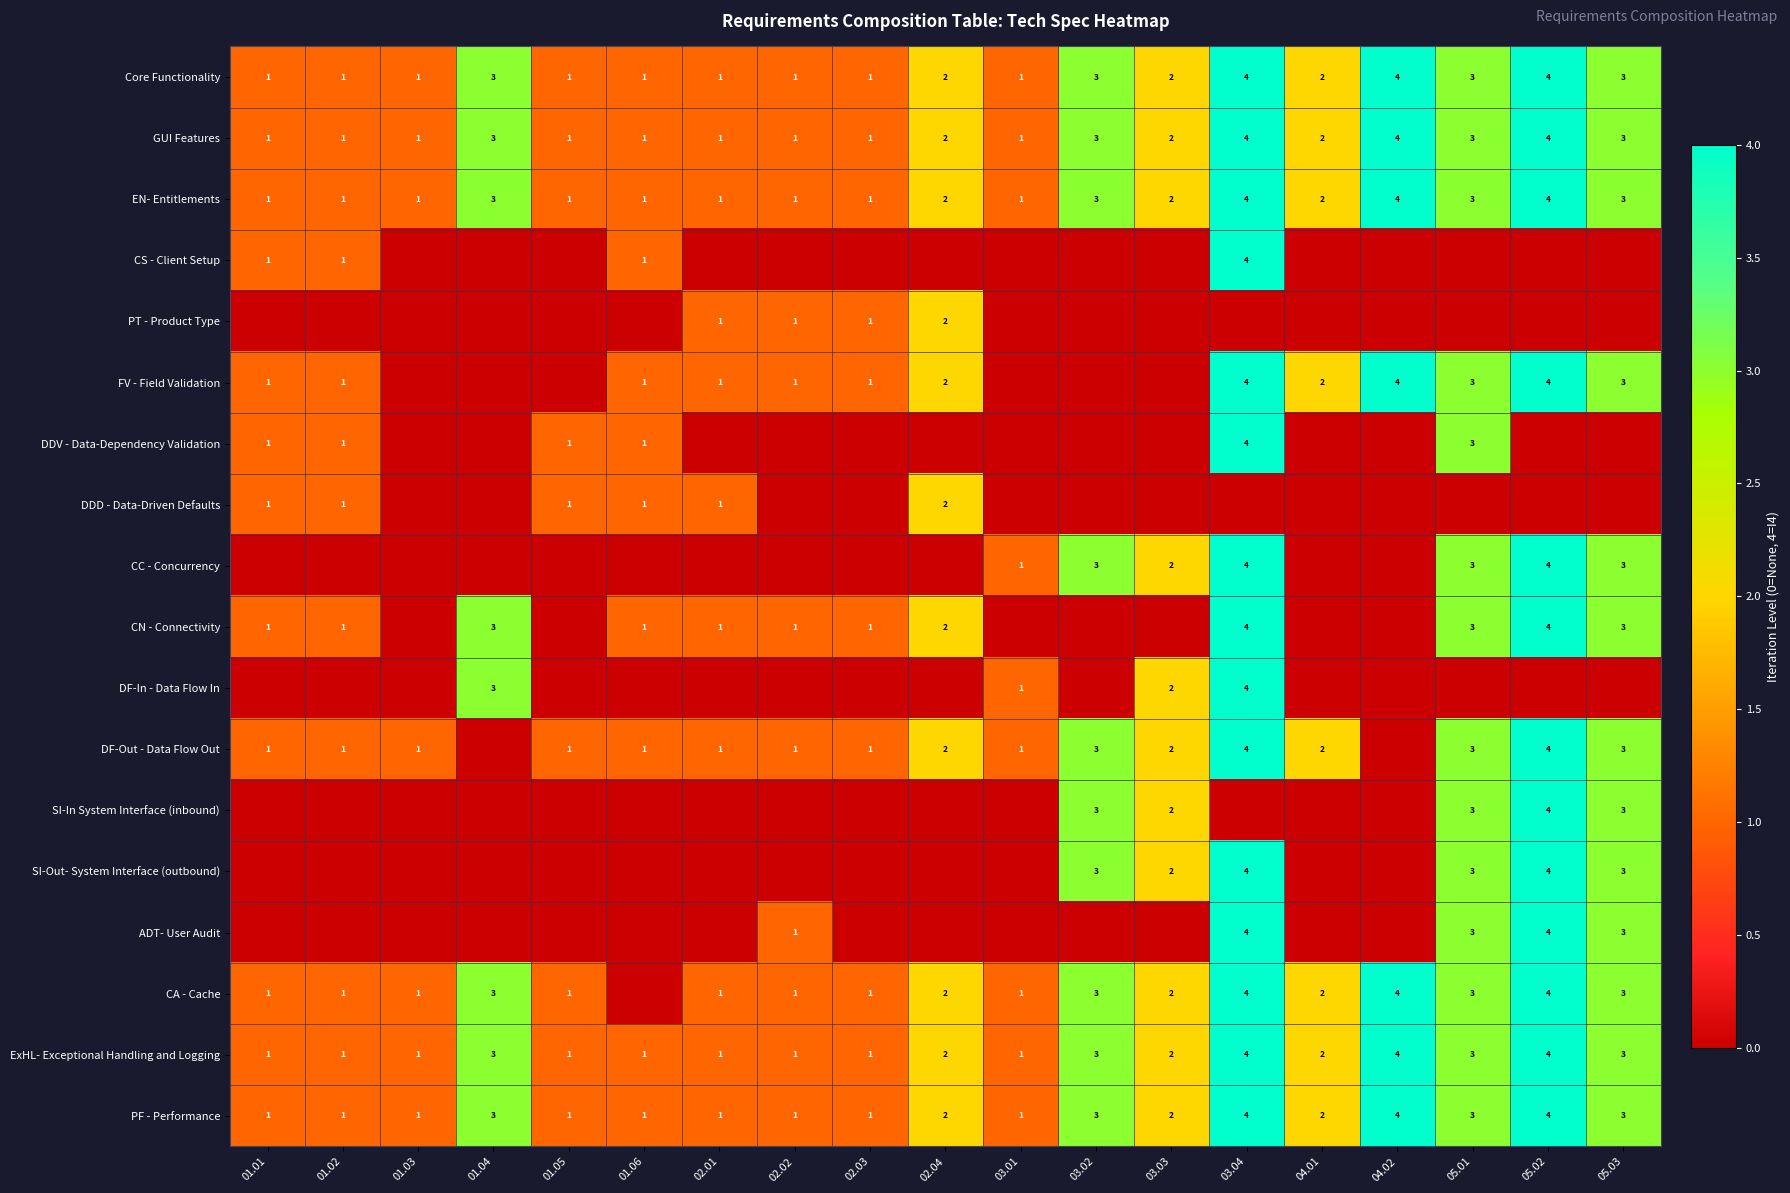

At which label does PF - Performance first exceed 2?

01.04